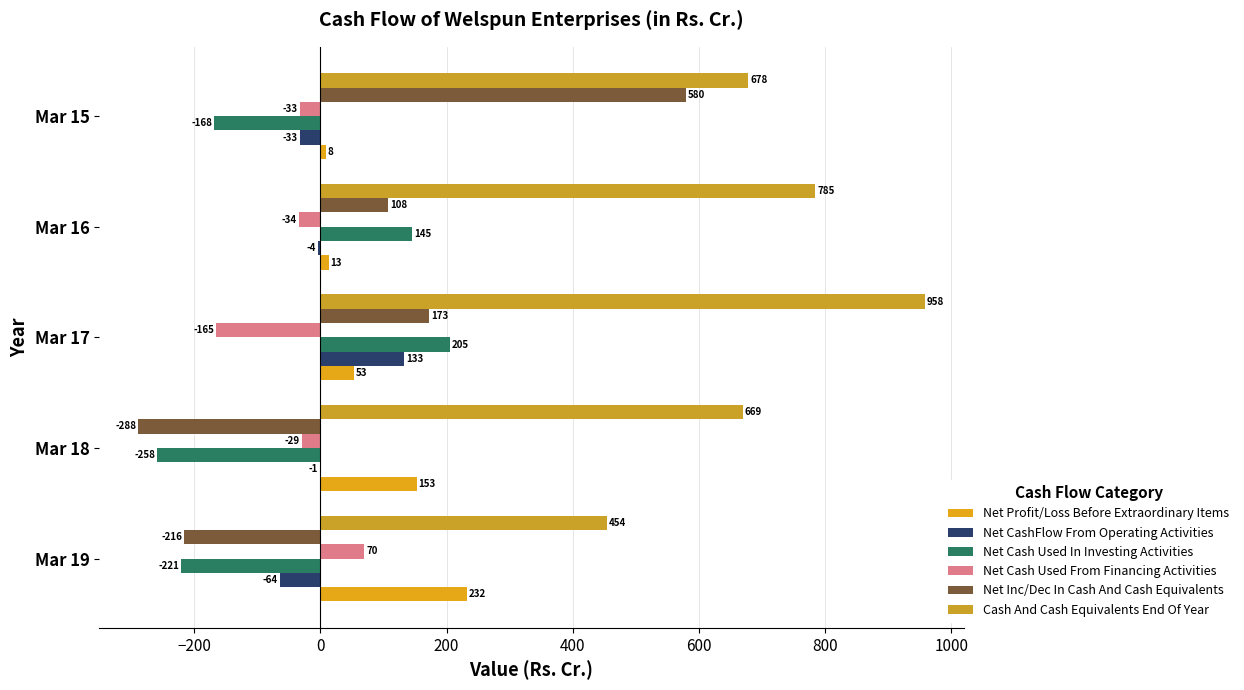

How many values in Net Cash Used In Investing Activities are above zero?

2